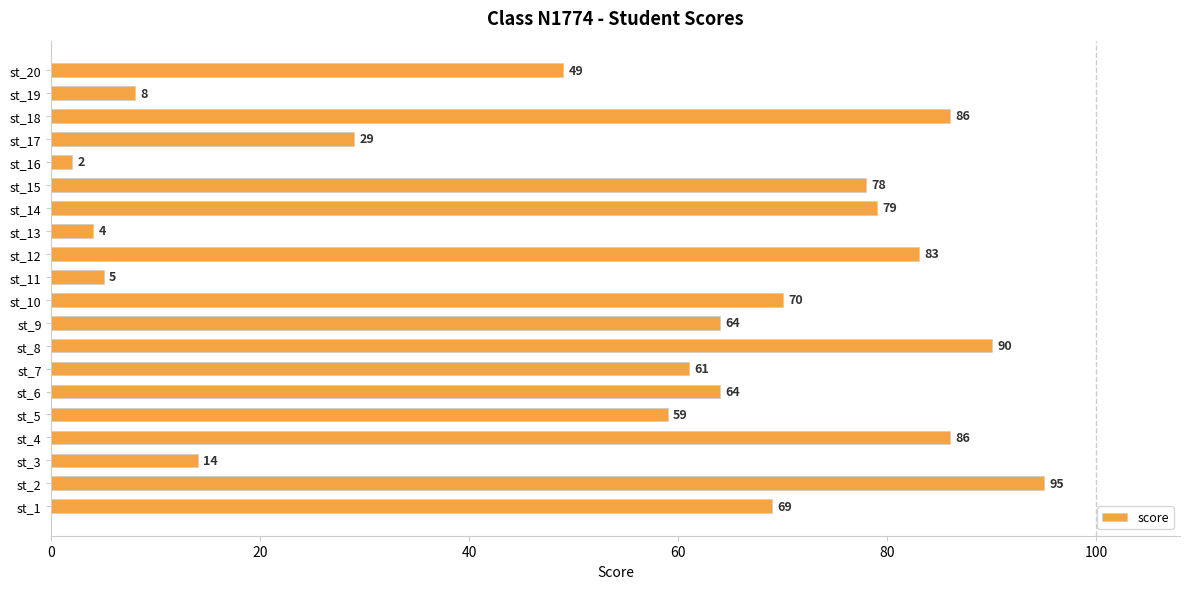

What is the approximate value at st_3?

14